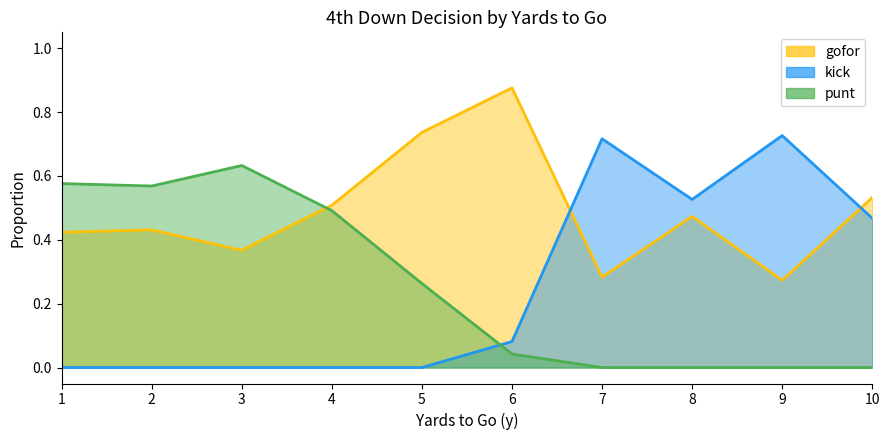

Is the value of punt at 3 greater than the value of gofor at 8?

Yes